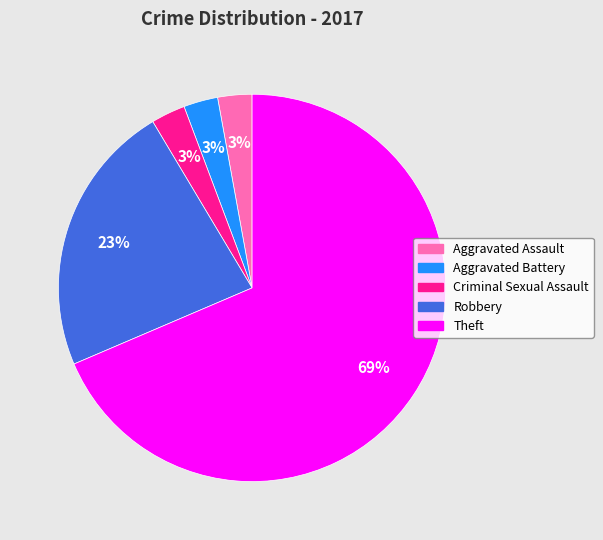

Between Theft and Aggravated Assault, which is larger?

Theft